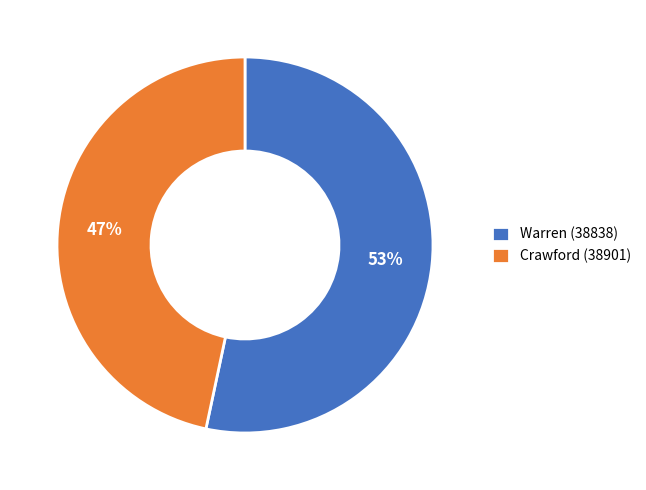

Which category has the biggest portion of the pie?

Warren (38838)